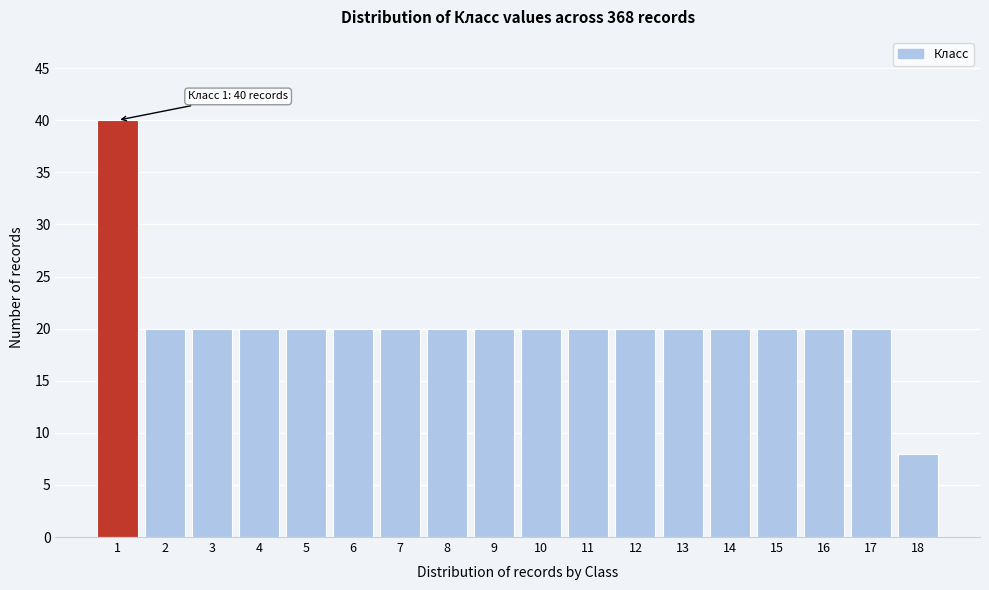

Reading right to left, list all the values displayed in this chart.

18=8	17=20	16=20	15=20	14=20	13=20	12=20	11=20	10=20	9=20	8=20	7=20	6=20	5=20	4=20	3=20	2=20	1=40